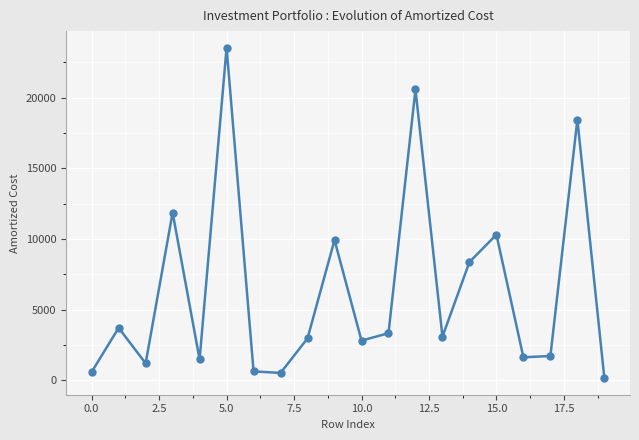

What is the difference between the second highest and minimum values?

20427